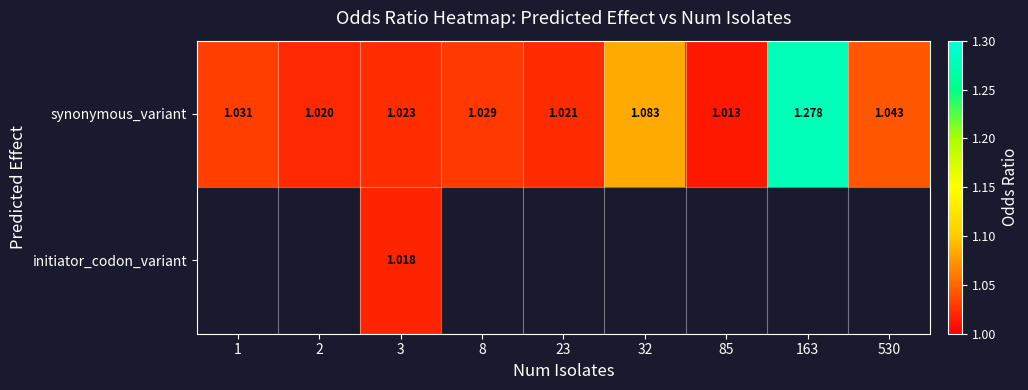

Is the value of initiator_codon_variant at 8 greater than the value of synonymous_variant at 8?

No